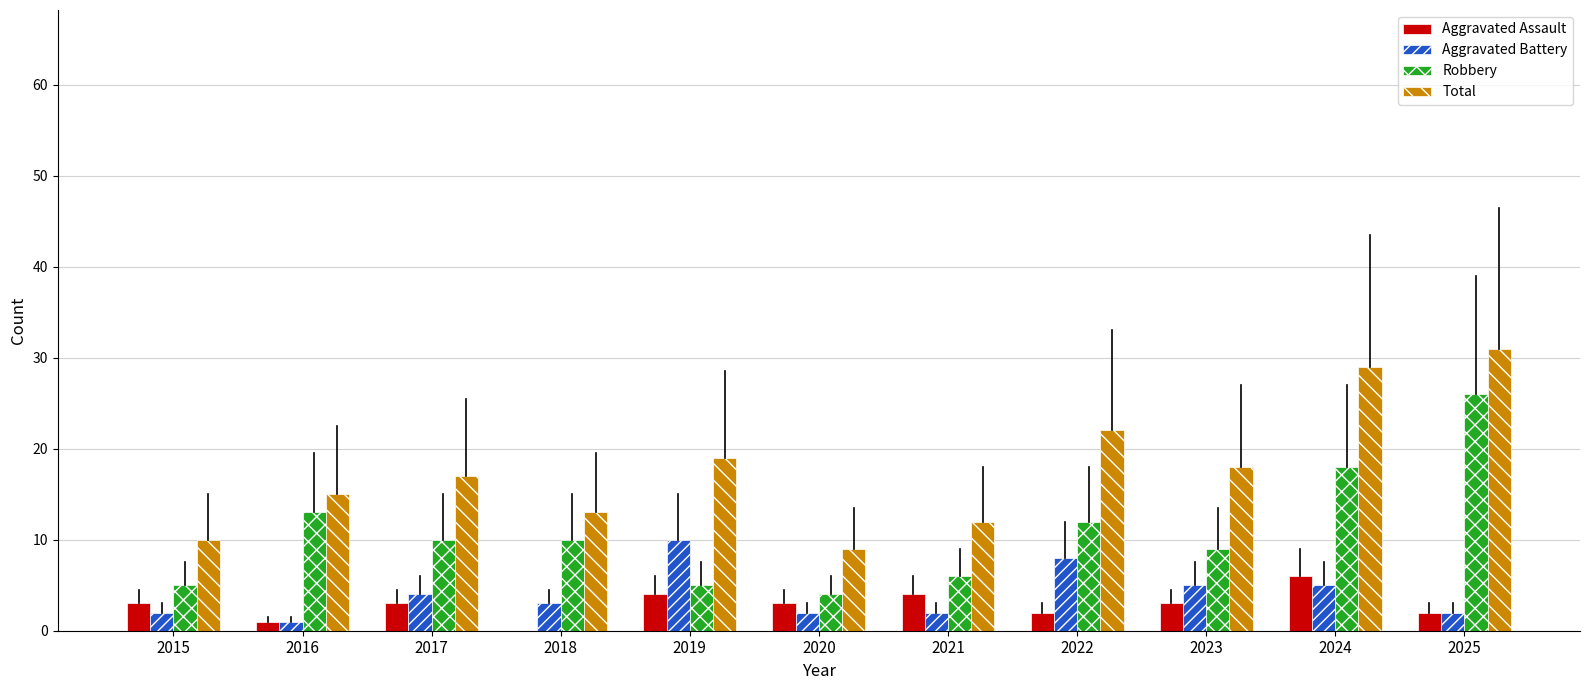

What are all the series names shown in the legend?

Aggravated Assault, Aggravated Battery, Robbery, Total